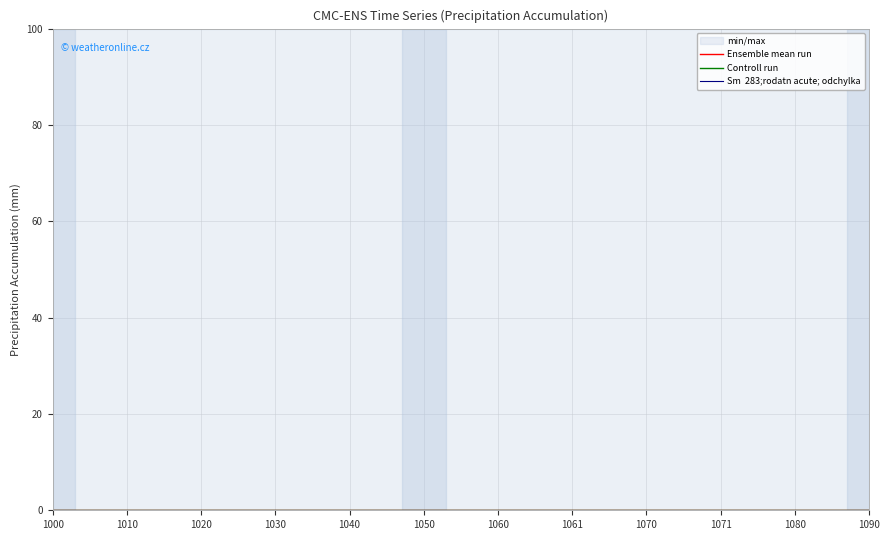

Where is Ensemble mean run nearest to the value 1045?

1040